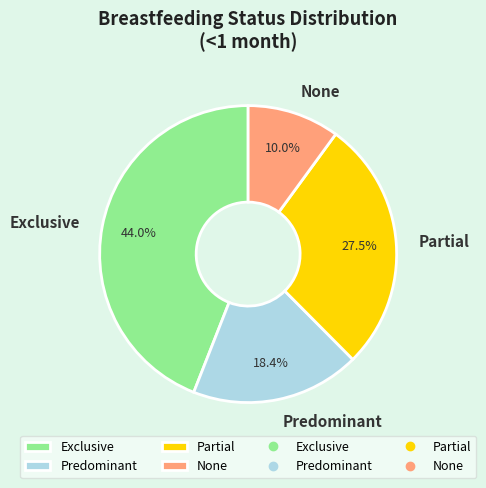

True or false: None accounts for 22% of the total.

False